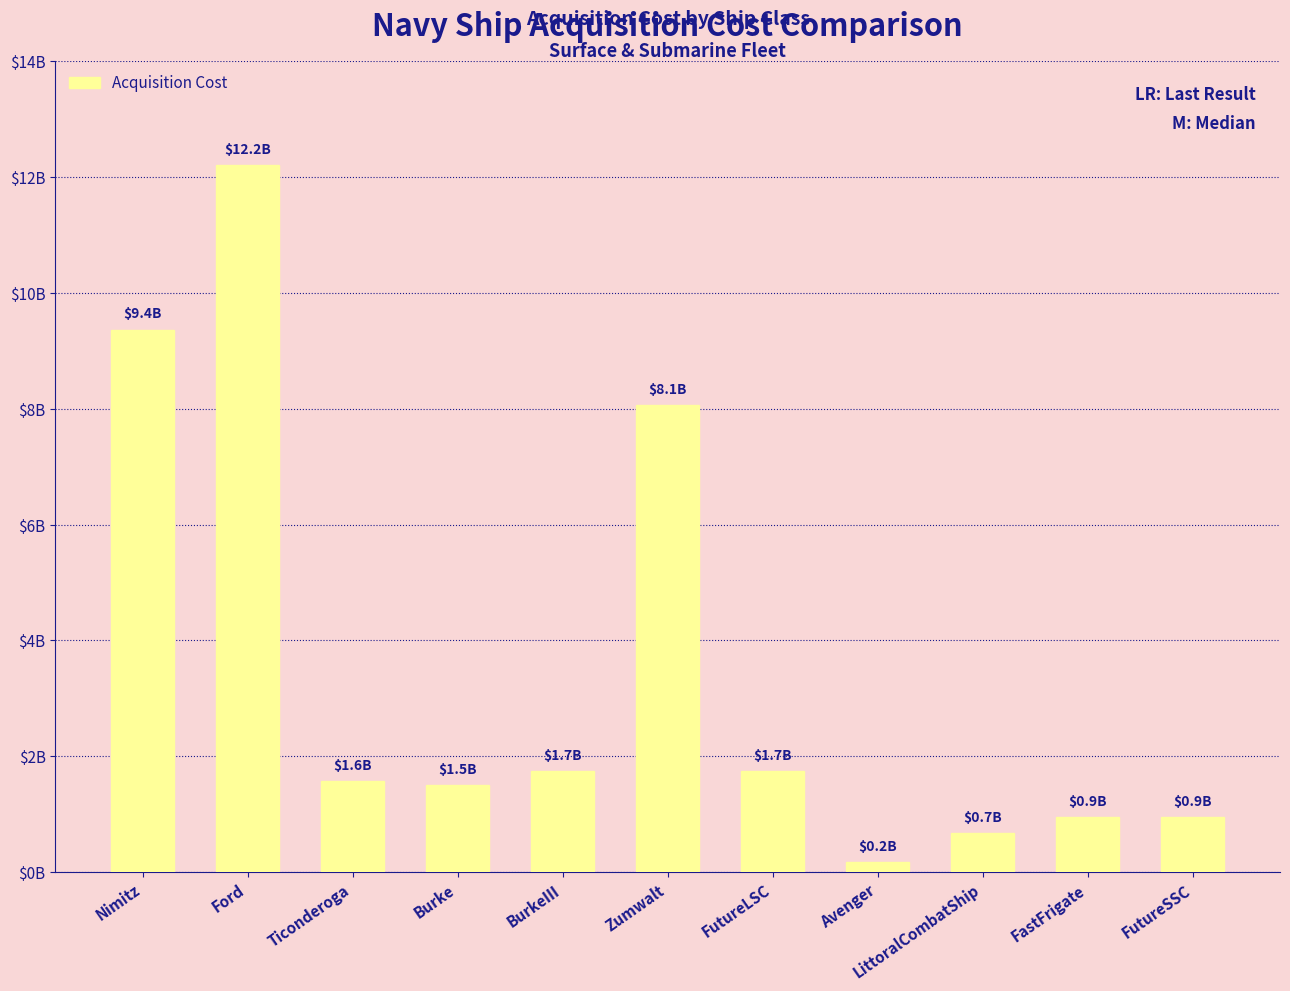

Rank the categories by value from highest to lowest.

Ford, Nimitz, Zumwalt, BurkeIII, FutureLSC, Ticonderoga, Burke, FastFrigate, FutureSSC, LittoralCombatShip, Avenger